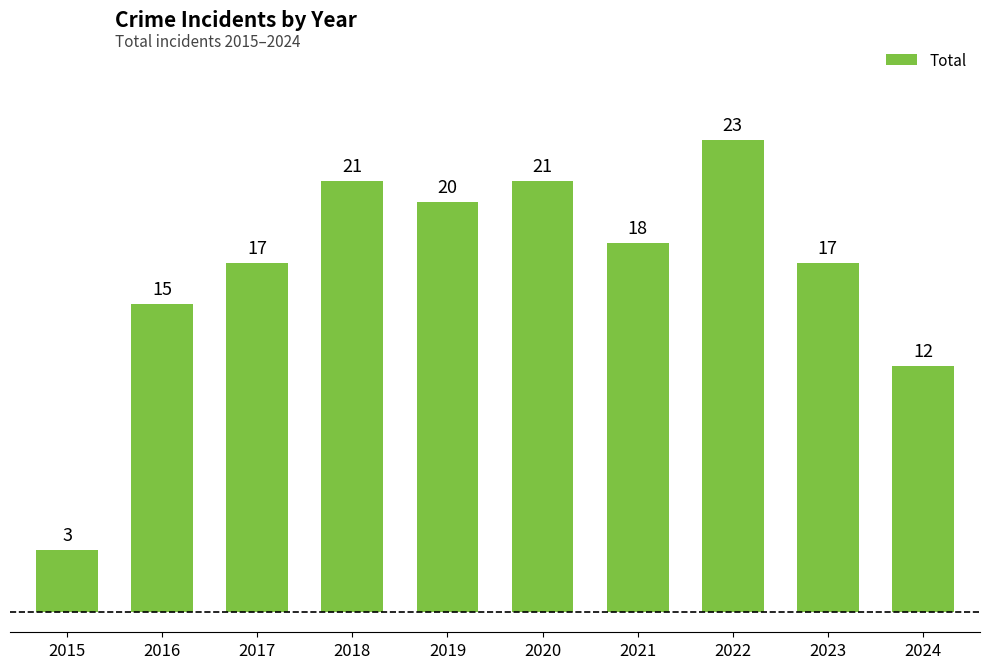

How many bars are there in total?

10